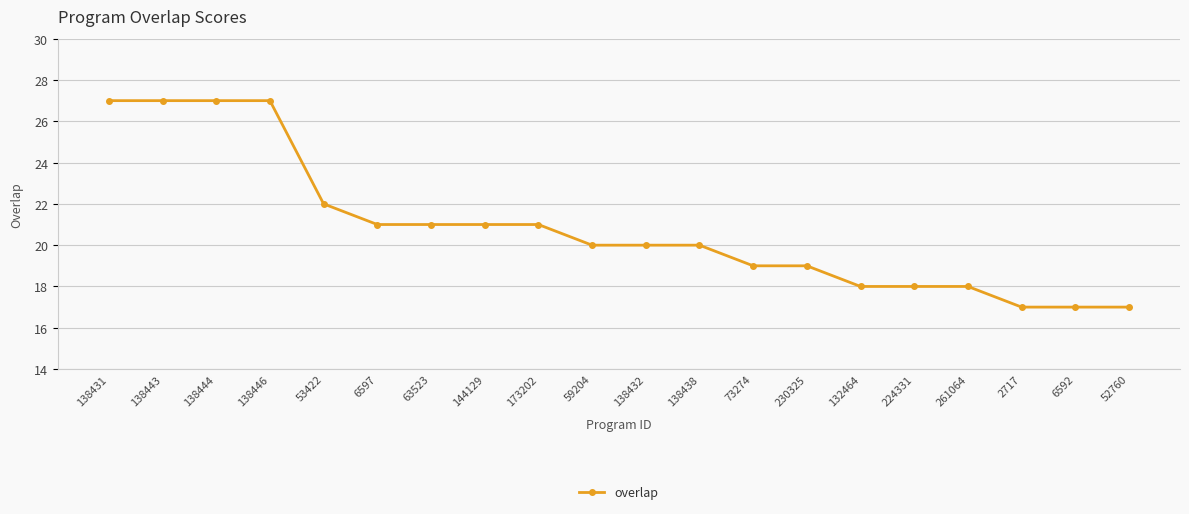

What is the greatest value displayed?

27